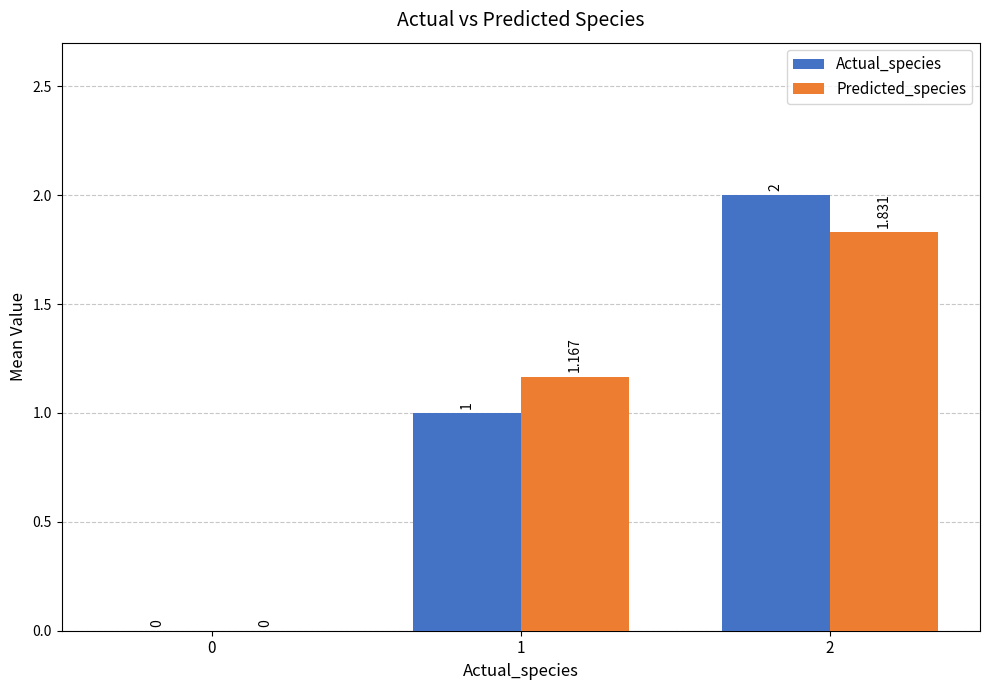

Which series changed the most between 0 and 2?

Actual_species